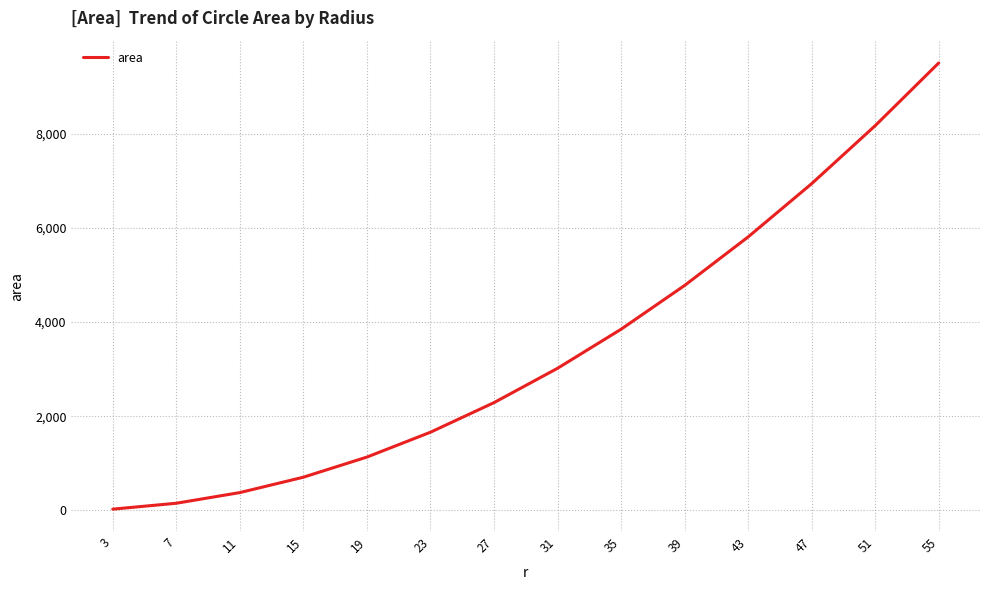

Count the number of data series in this chart.

1